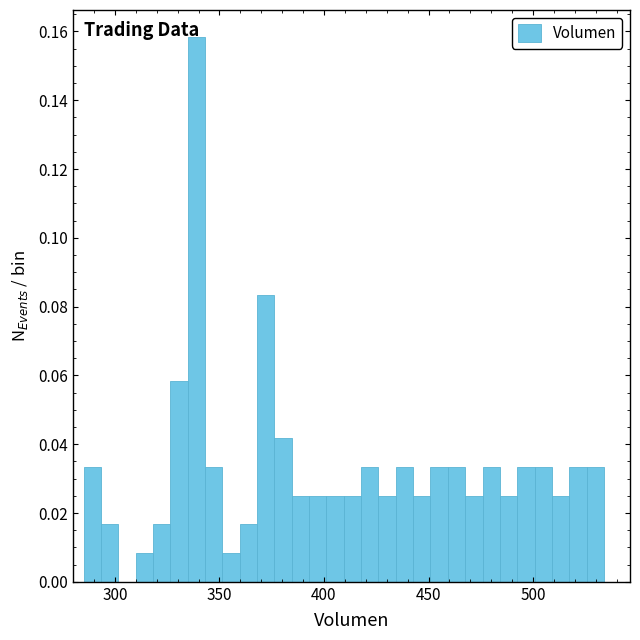

Read against the x-axis, roughly where is the centre of the tallest bar?

340